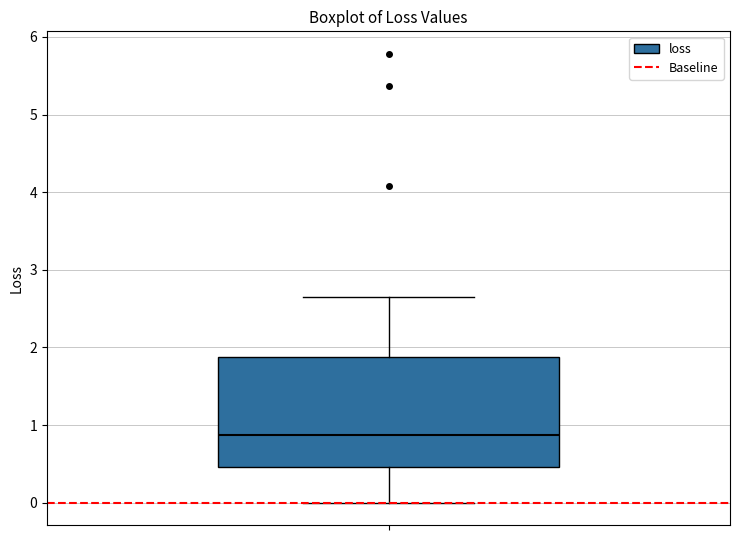

Where does the upper whisker of the box end on the y-axis? The values are not printed on the chart, so give them approximately, as read against the axis.

2.7